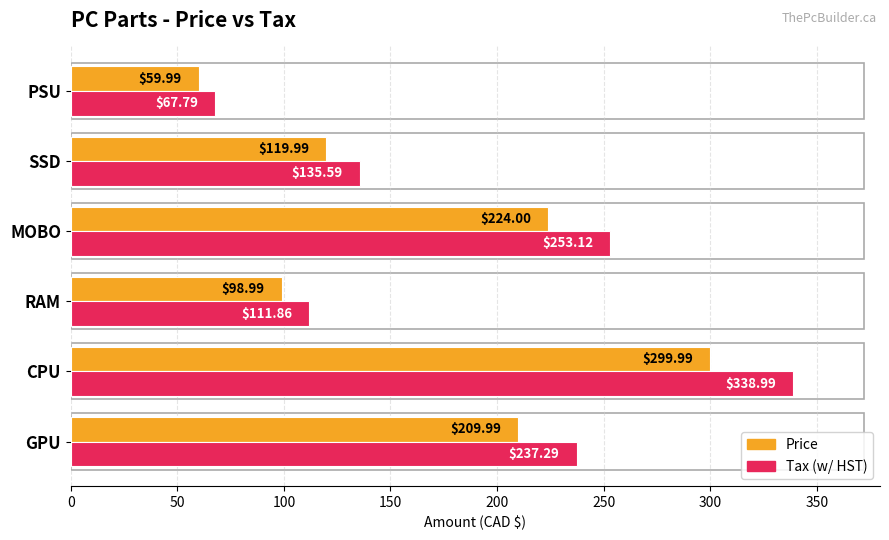

At which category is the sum across all series the highest?

CPU